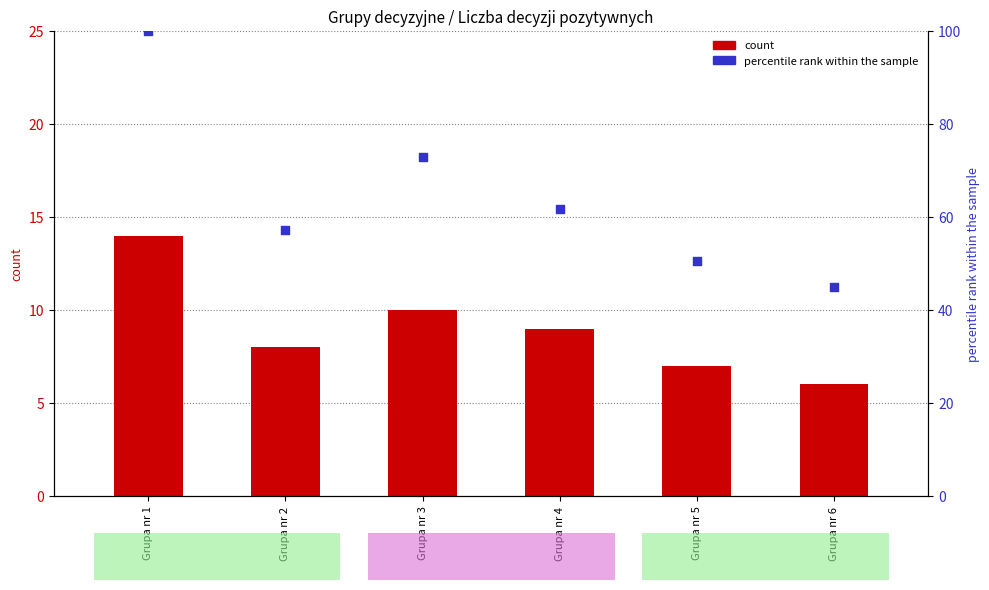

At which category is the sum across all series the highest?

Grupa nr 1